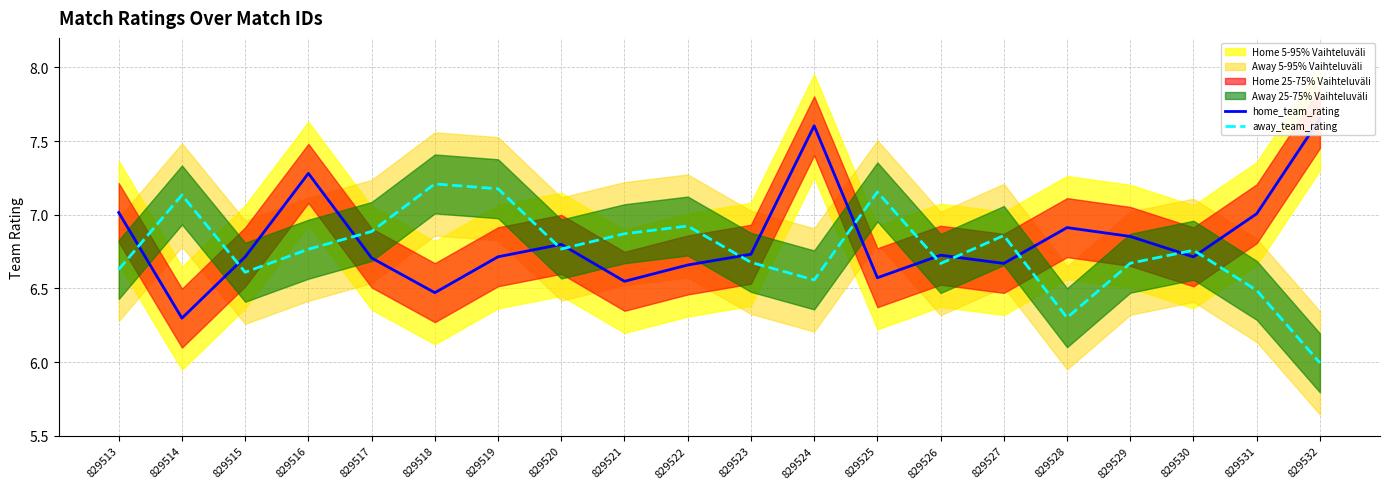

The value of away_team_rating at 829522 is 4.6. True or false?

False